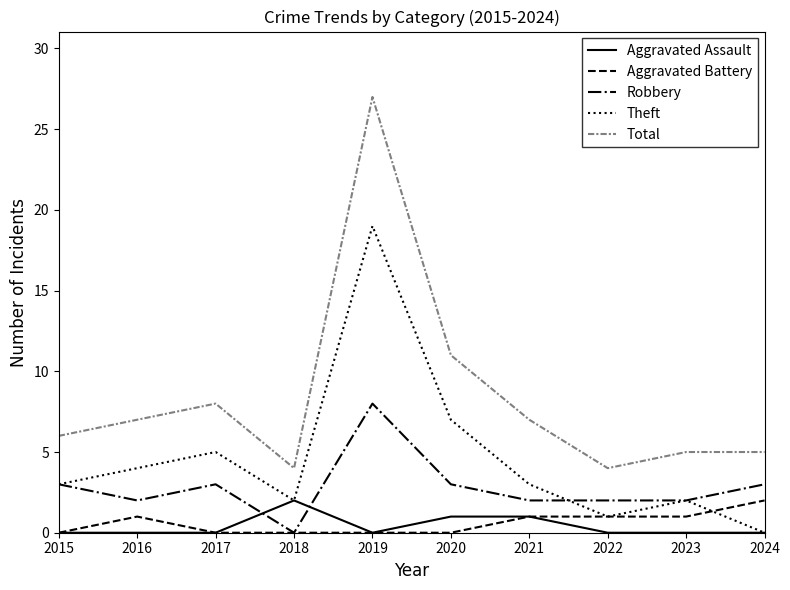

True or false: Total and Aggravated Battery intersect in this chart.

False